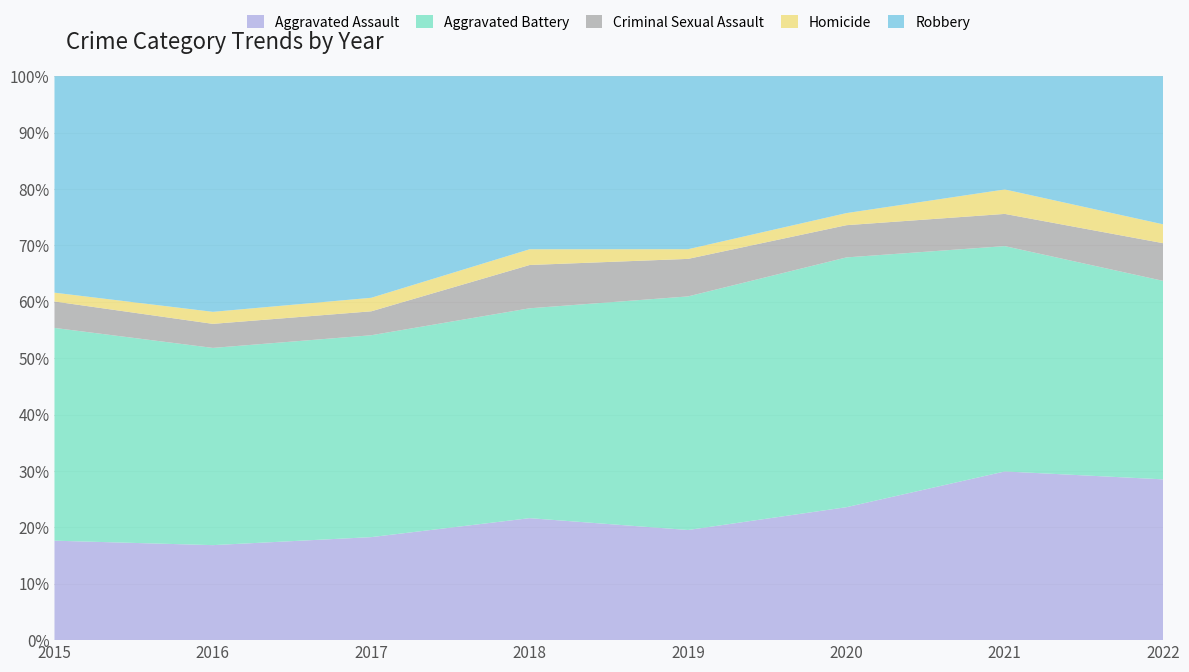

Reading left to right, list all the values displayed in this chart.

Aggravated Assault: 2015=79	2016=79	2017=99	2018=93	2019=91	2020=99	2021=131	2022=128
Aggravated Battery: 2015=169	2016=164	2017=194	2018=160	2019=193	2020=186	2021=175	2022=158
Criminal Sexual Assault: 2015=21	2016=20	2017=23	2018=33	2019=31	2020=24	2021=25	2022=30
Homicide: 2015=7	2016=10	2017=13	2018=12	2019=8	2020=9	2021=19	2022=15
Robbery: 2015=172	2016=196	2017=213	2018=132	2019=143	2020=102	2021=88	2022=118